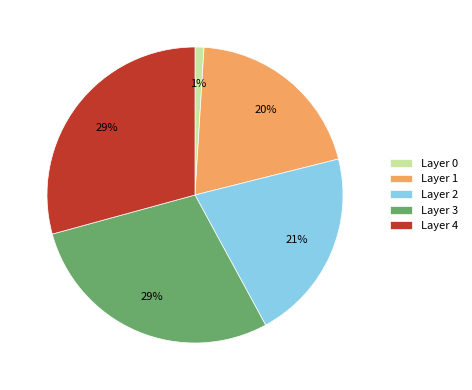

Which has a higher value, Layer 3 or Layer 1?

Layer 3